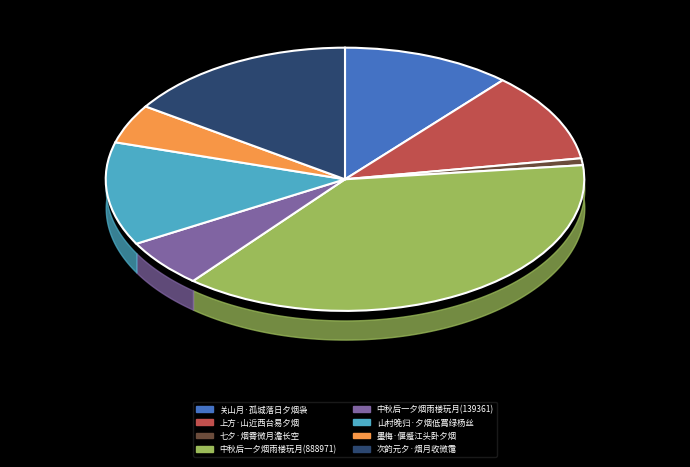

What is the ratio of the value at 中秋后一夕烟雨楼玩月(139361) to the value at 山村晚归·夕烟低罥绿杨丝?

0.5